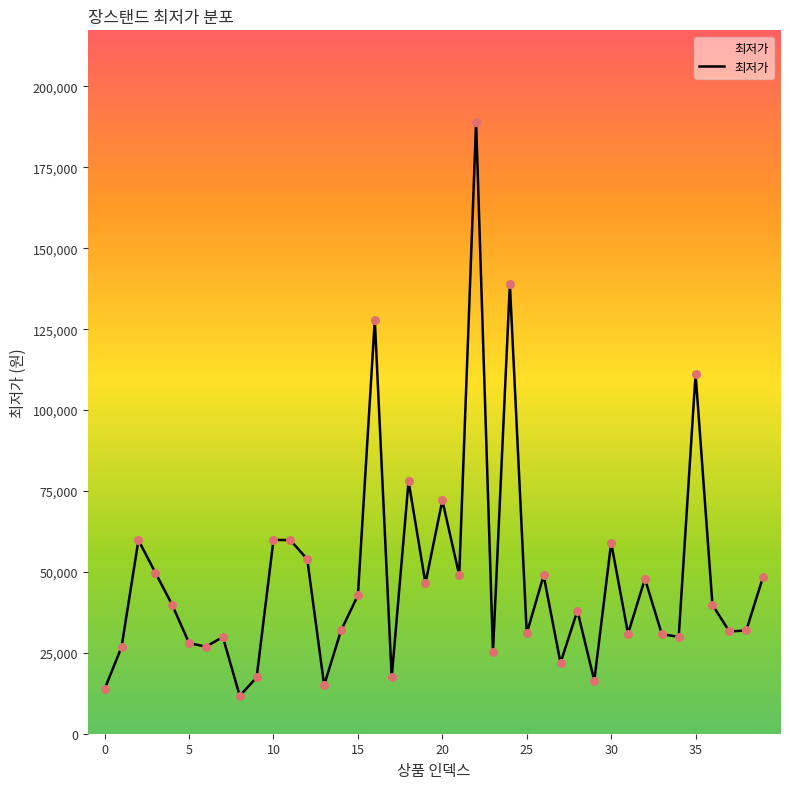

What is the maximum value shown in the chart?

188990